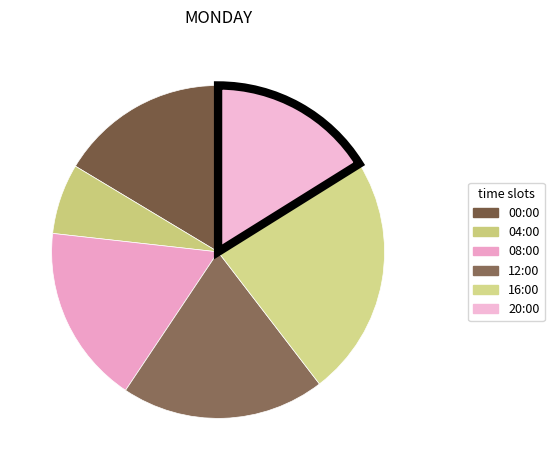

Is there a majority slice in this chart?

No